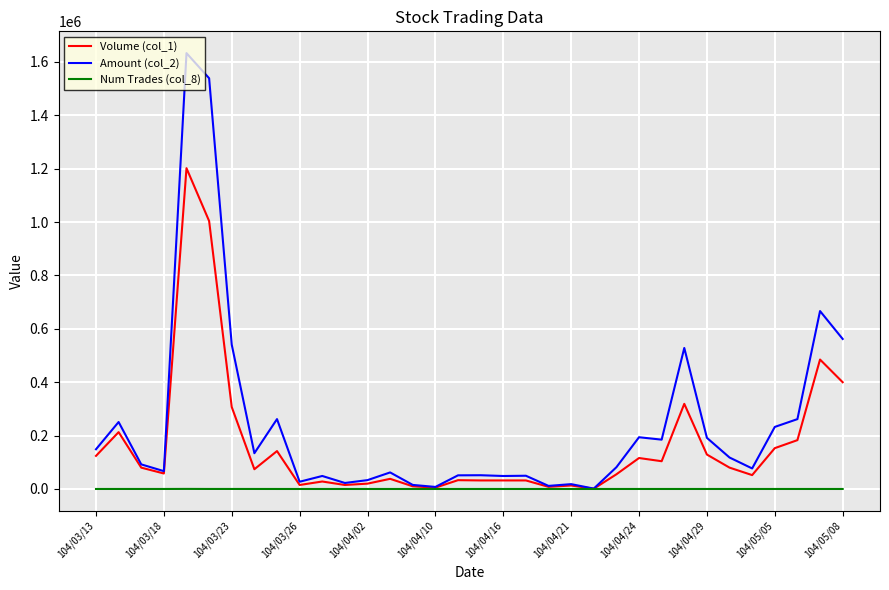

List the series in order of their overall mean, lowest first.

Num Trades (col_8), Volume (col_1), Amount (col_2)